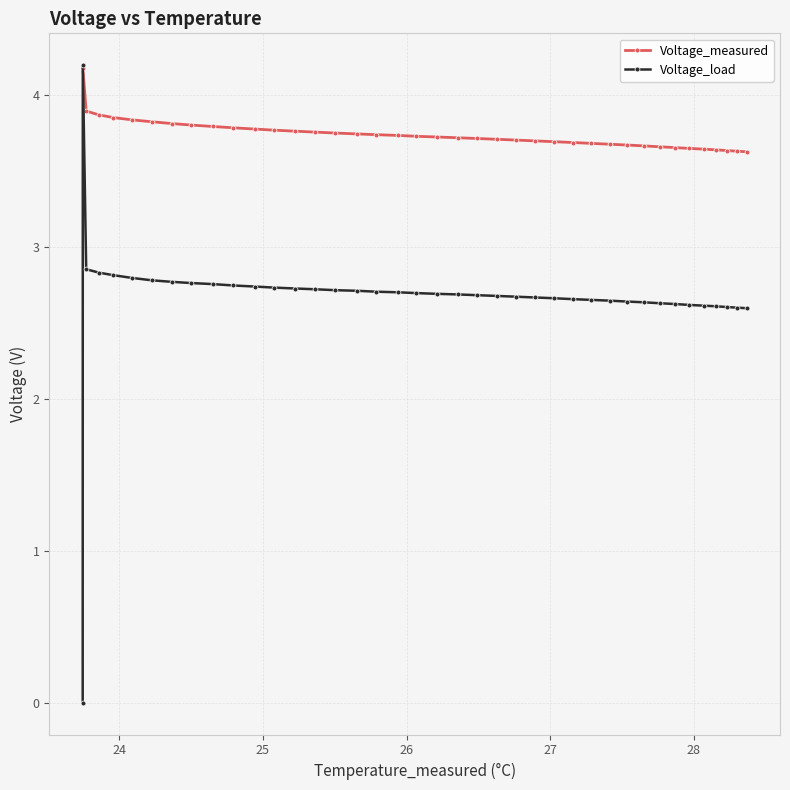

True or false: Voltage_measured has more than 0 points higher than both neighbors.

True